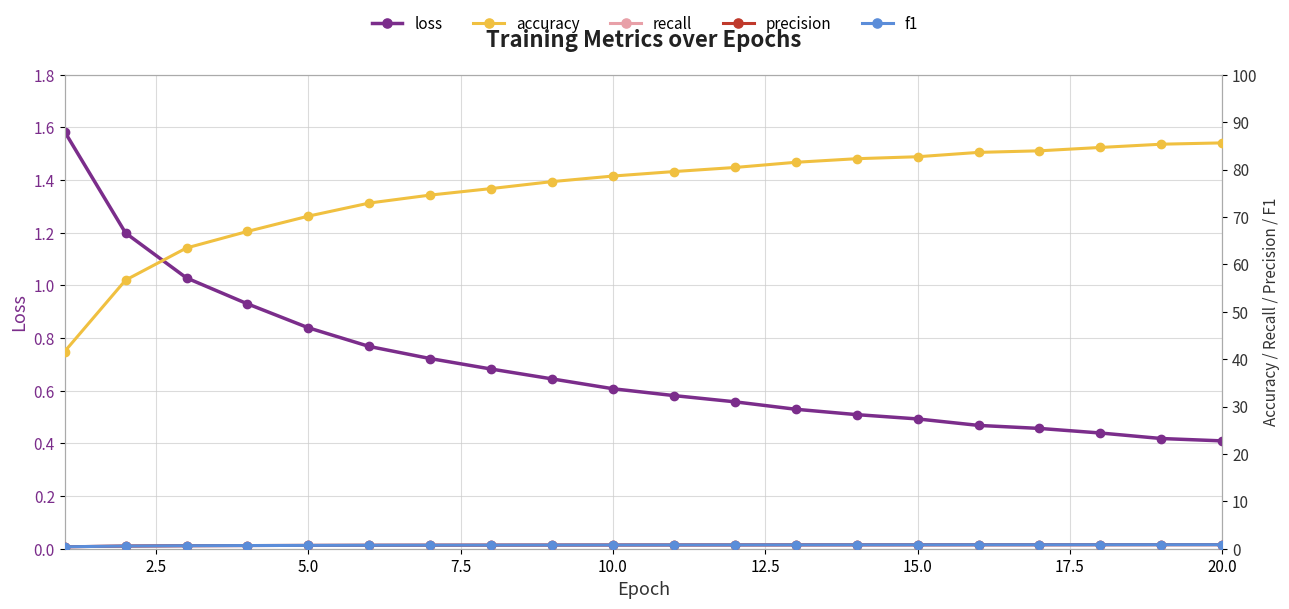

What is the spread (max minus min) of values at 12.5?

72.2